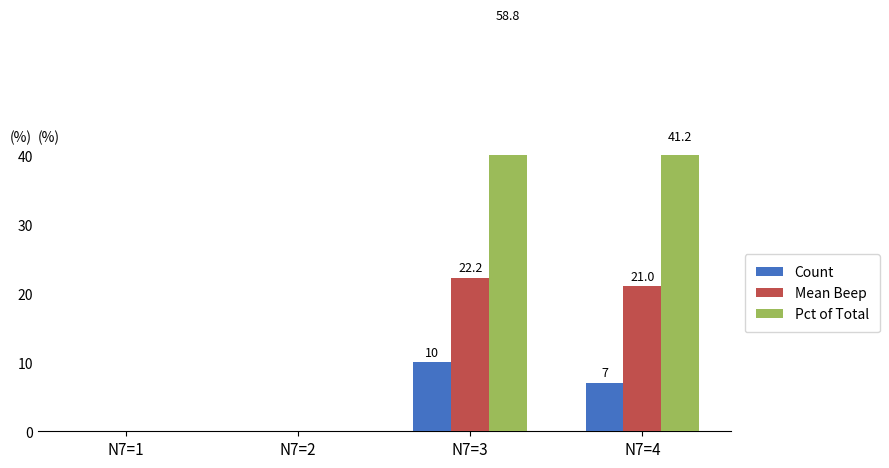

Rank the series by their average value, from highest to lowest.

Pct of Total, Mean Beep, Count